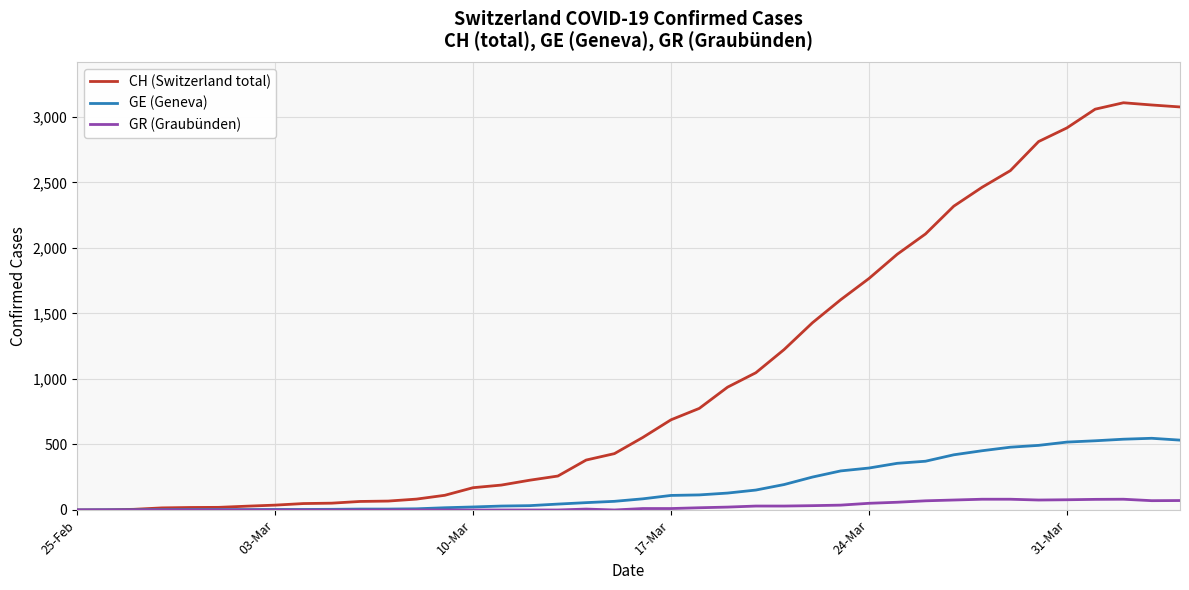

What is the difference between the maximum and second lowest values in the GR (Graubünden) series?

82